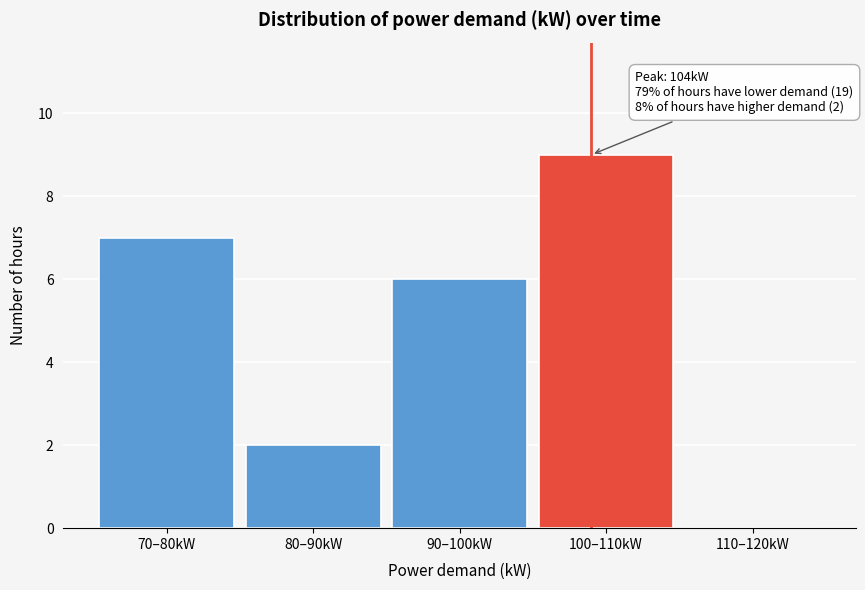

Reading right to left, transcribe all the data shown in this chart.

110–120kW=0	100–110kW=9	90–100kW=6	80–90kW=2	70–80kW=7